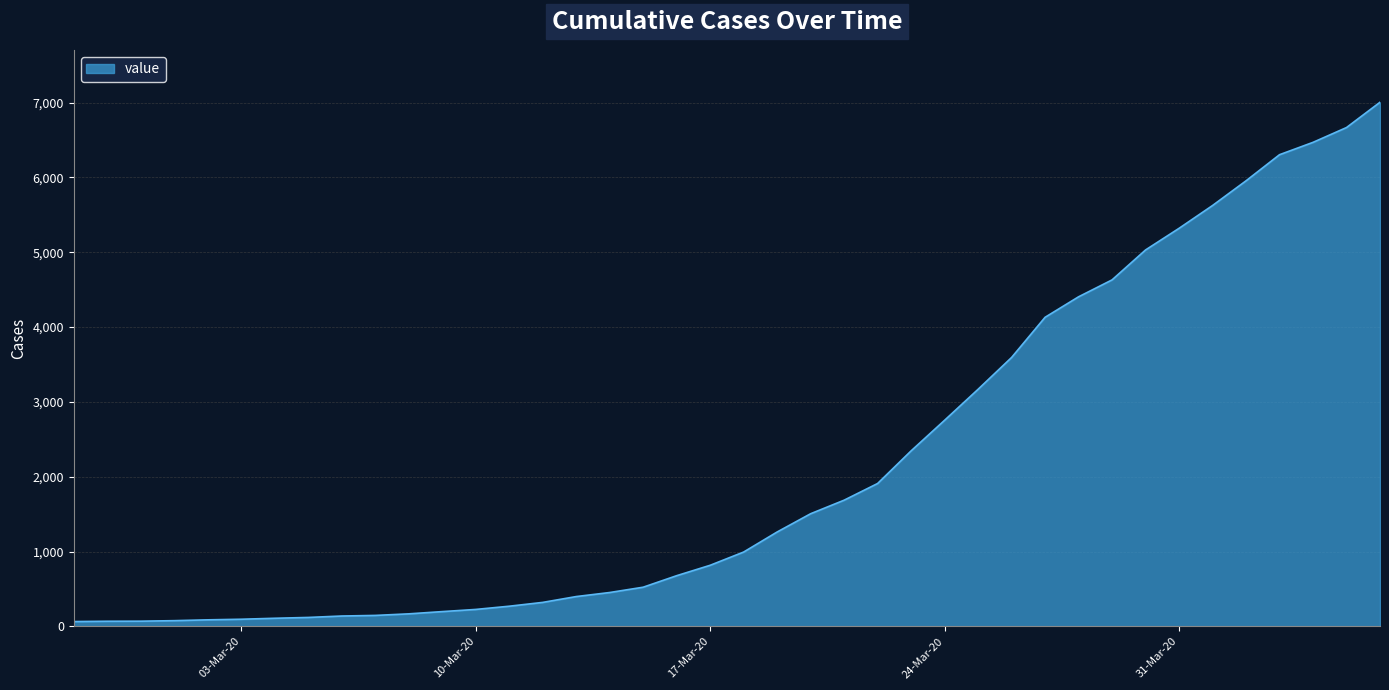

What is the maximum value shown in the chart?

7004